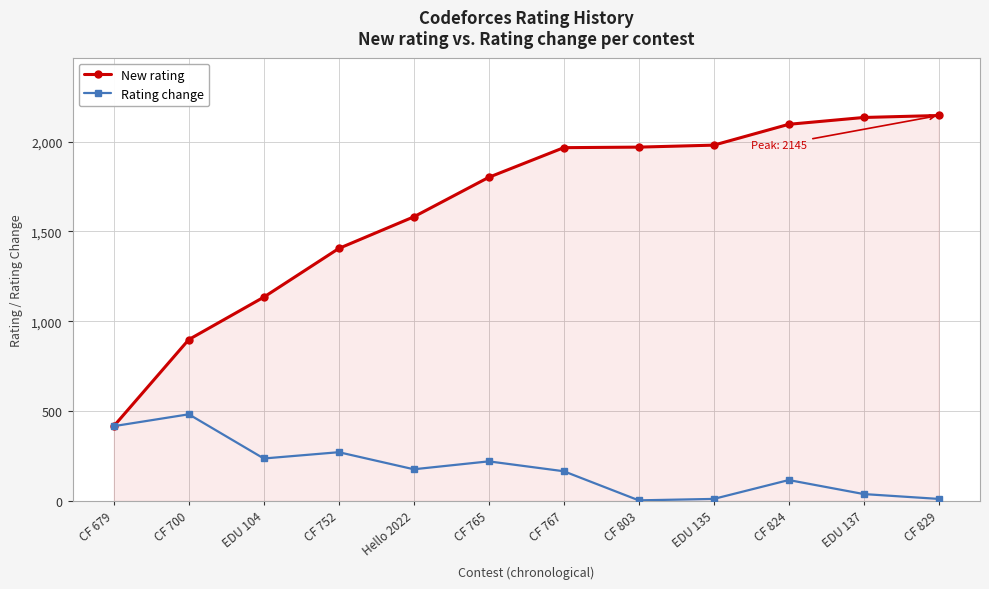

How many interior local peaks does the Rating change series have?

4